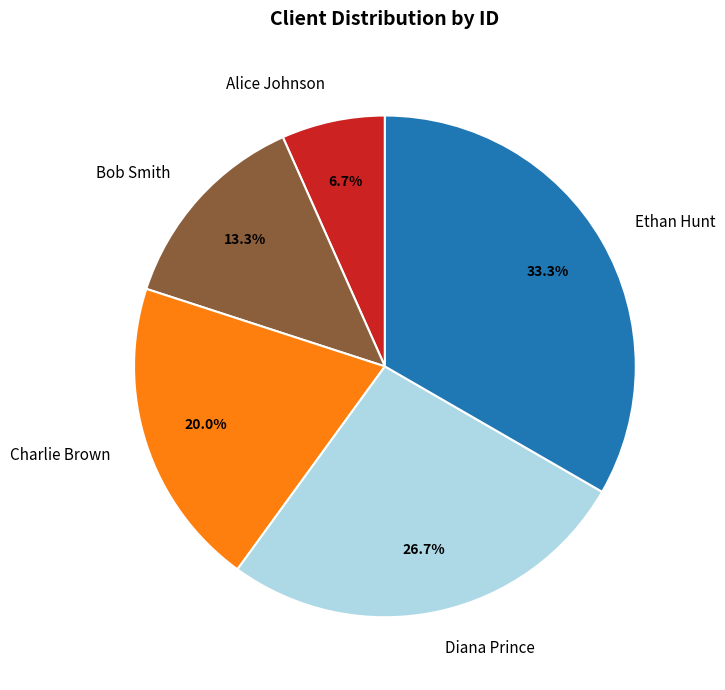

How many slices are in this pie chart?

5